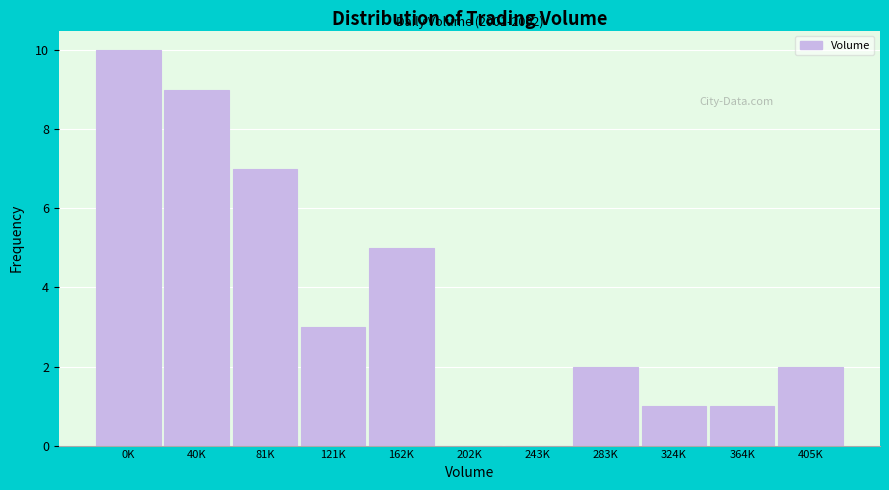

Reading left to right, list all the values displayed in this chart.

0K=10	40K=9	81K=7	121K=3	162K=5	202K=0	243K=0	283K=2	324K=1	364K=1	405K=2